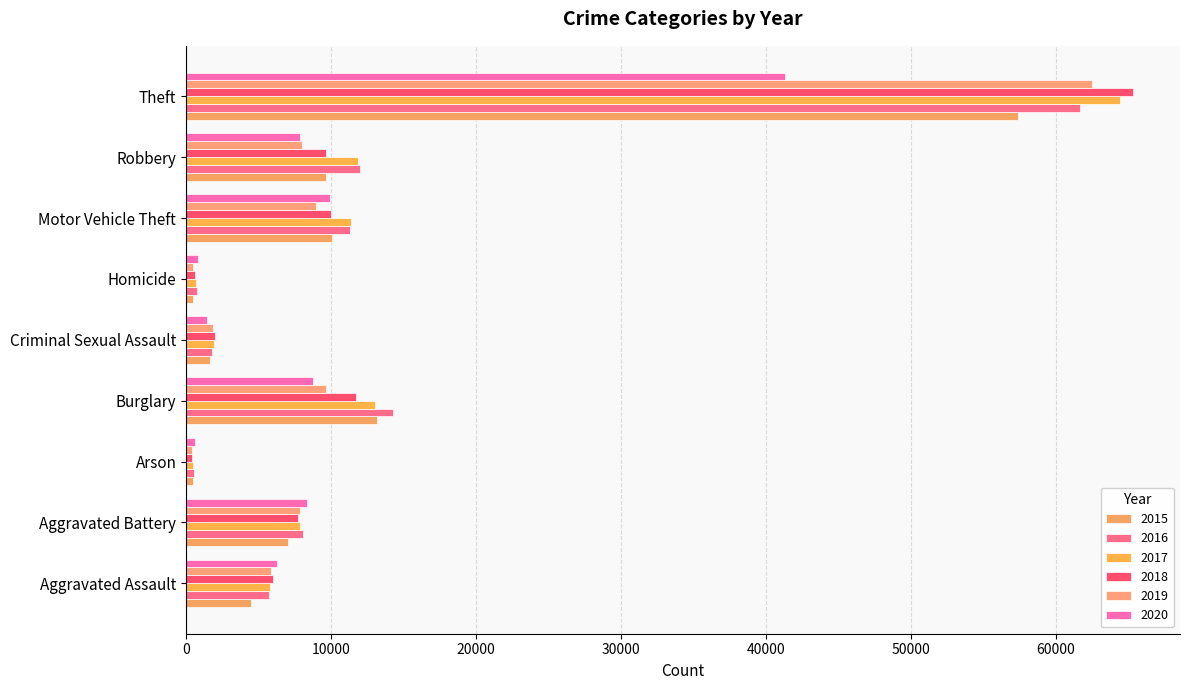

What is the total value across all series at Homicide?

3828